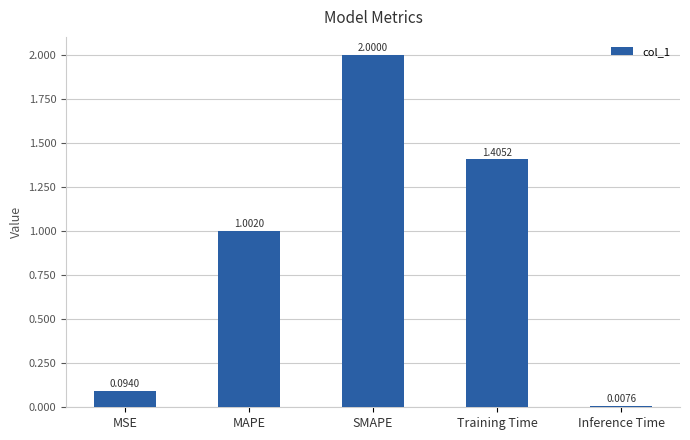

Approximately how many times larger is the value at SMAPE compared to MAPE?

2.0